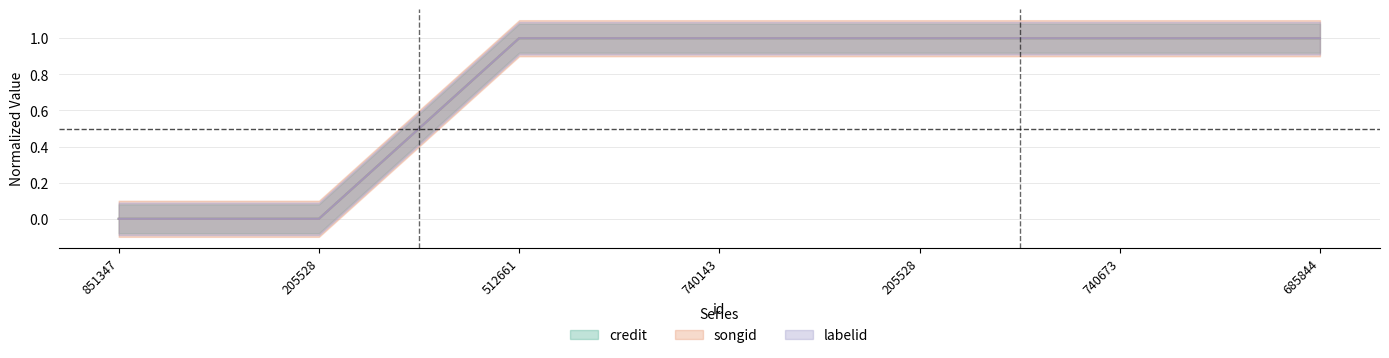

What is the difference between the labelid values at 740673 and 205528?

1